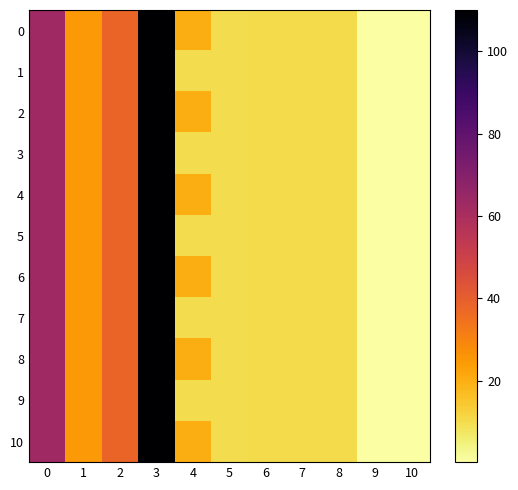

At which category does the chart reach its minimum across all series?

9